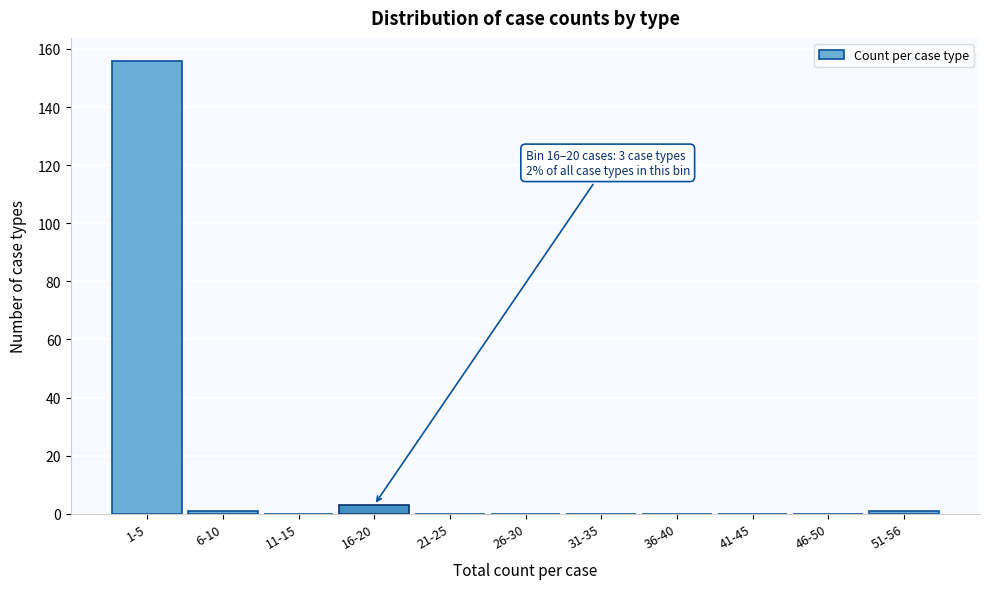

Reading right to left, list all the values displayed in this chart.

51-56=1	46-50=0	41-45=0	36-40=0	31-35=0	26-30=0	21-25=0	16-20=3	11-15=0	6-10=1	1-5=156